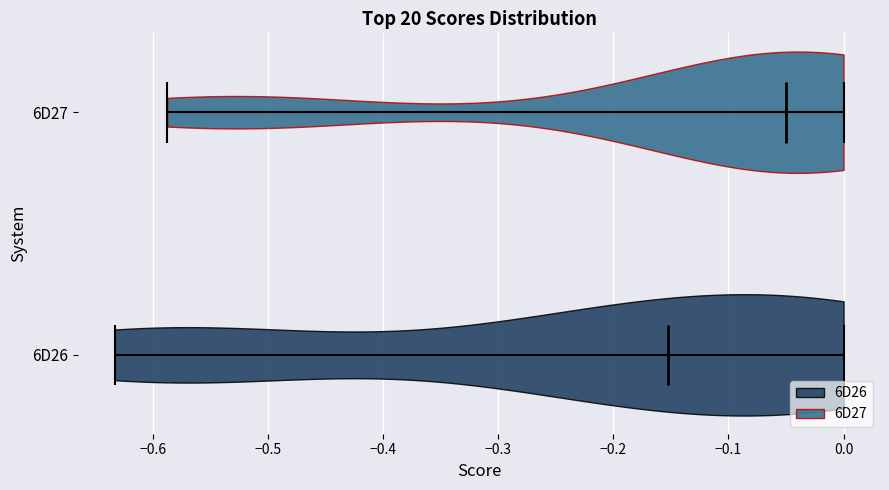

Reading bottom to top, read every violin against the x-axis: where its median line is, and the lowest and highest points it reaches. The values are not printed on the chart, so give them approximately, as read against the axis.

6D26: median line -0.15, lowest point -0.63, highest point 0.00
6D27: median line -0.05, lowest point -0.59, highest point 0.00